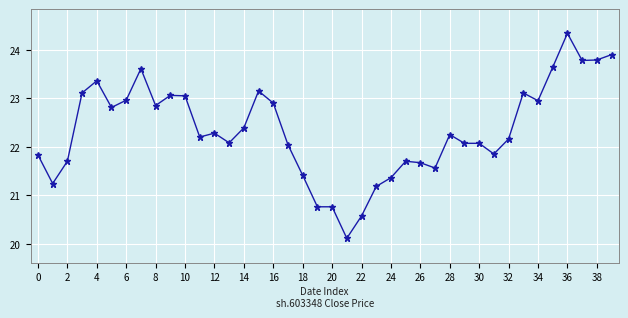

What is the average value?

22.3